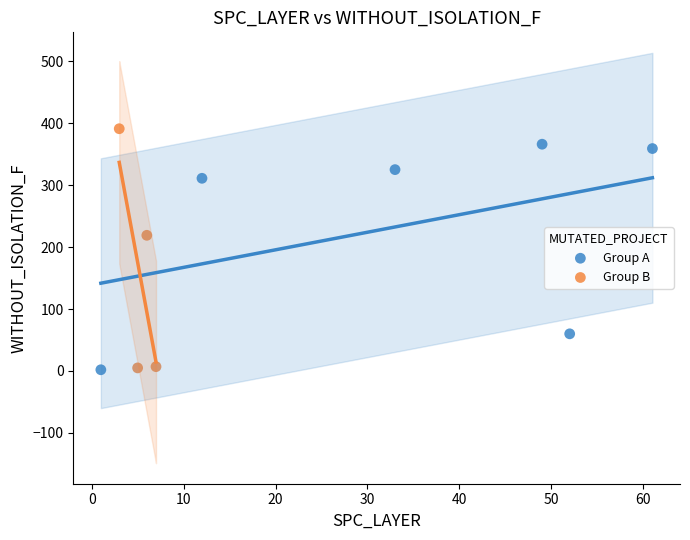

What are all the series names shown in the legend?

Group A, Group B